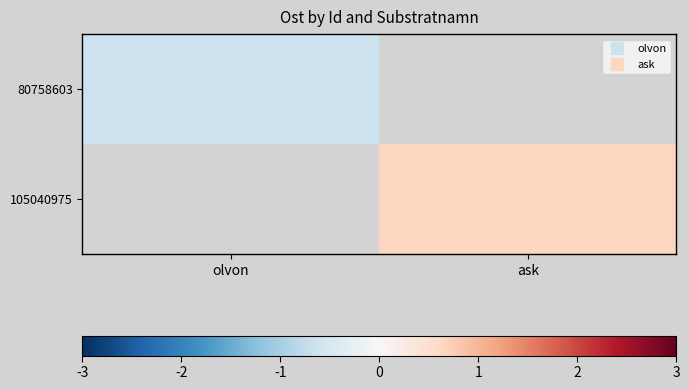

Where is 80758603 nearest to the value 0?

olvon